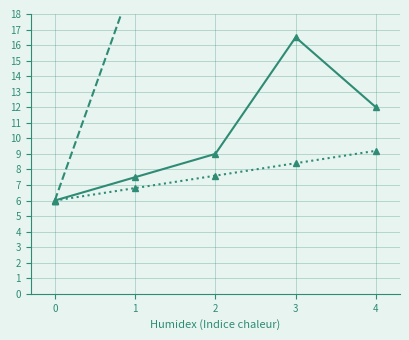

True or false: * and Min cross at least once.

False